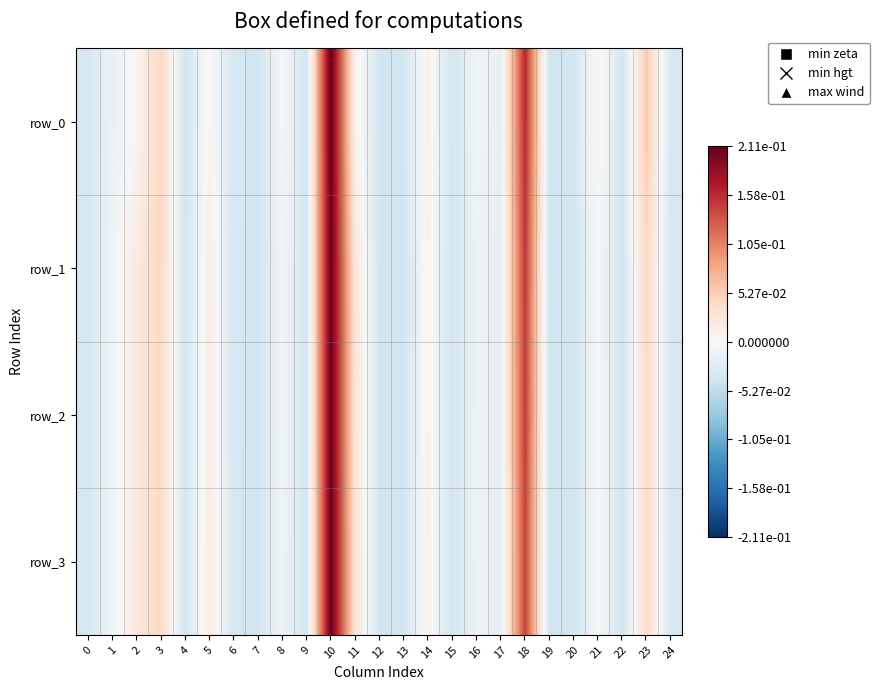

True or false: row_2 has a value of -0.0 at 15.

True